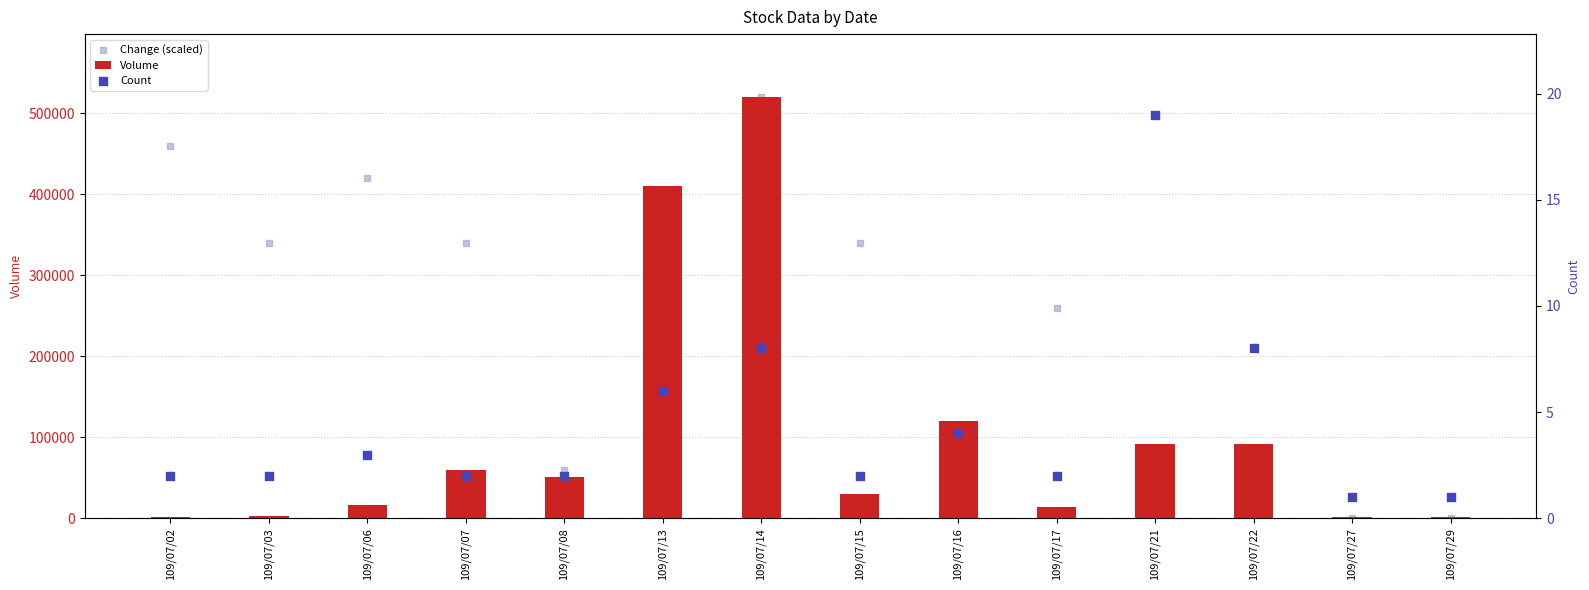

Which series contains the highest Y value?

Volume